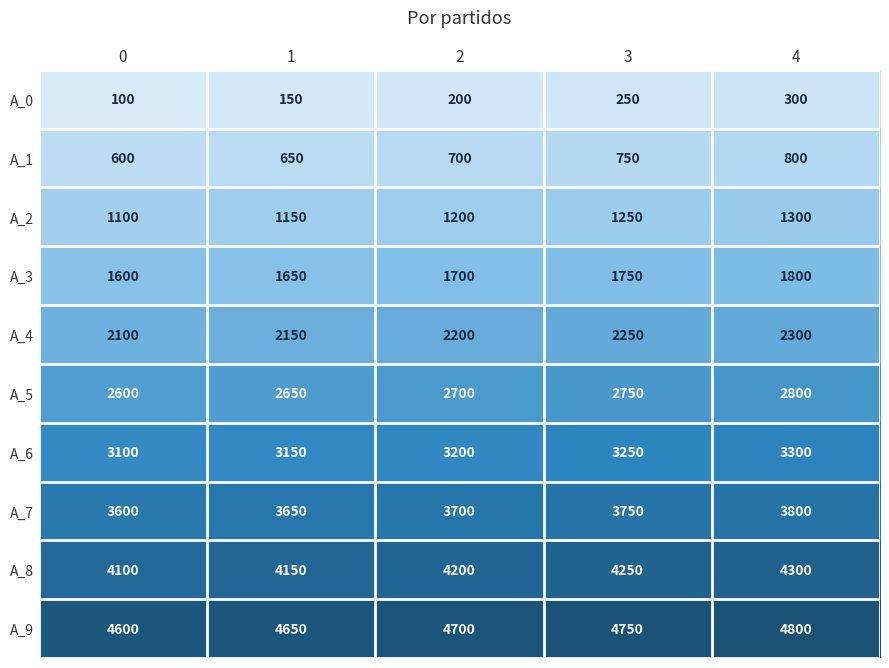

How many series are shown in this chart?

10